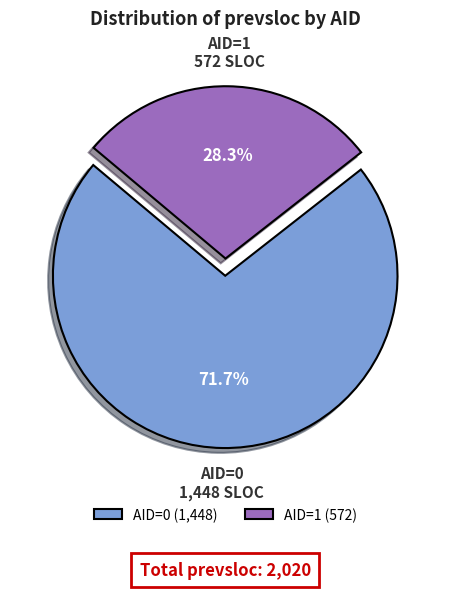

Is there any slice that represents more than half of the pie?

Yes